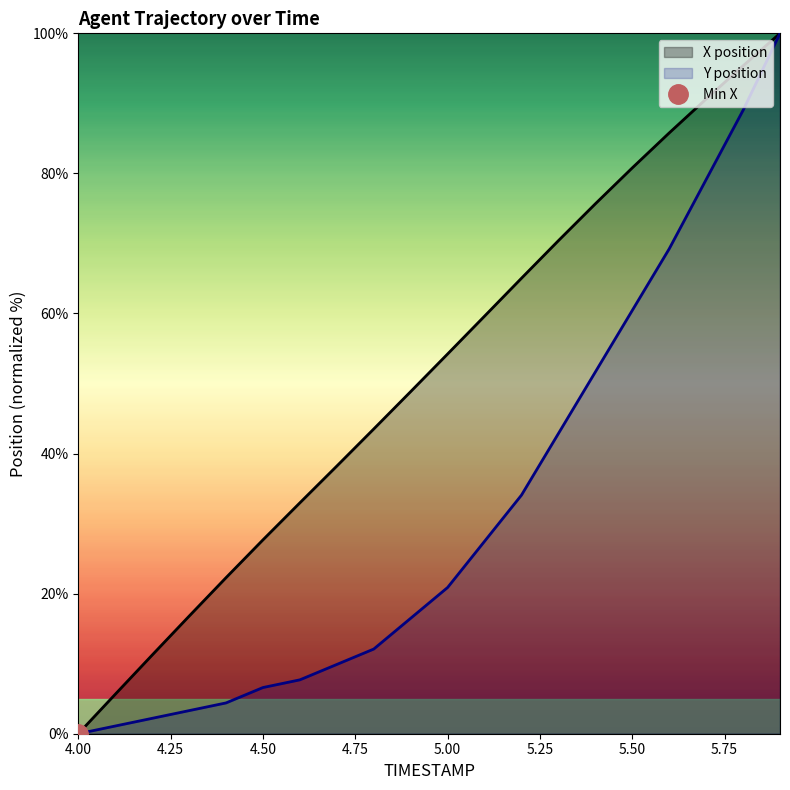

Reading right to left, what are all the values shown in this chart?

X: 5.9=100.0	5.8=95.4	5.7=90.6	5.6=85.8	5.5=80.8	5.4=75.7	5.3=70.4	5.2=65.0	5.1=59.6	5.0=54.2	4.9=48.8	4.8=43.5	4.7=38.2	4.6=33.0	4.5=27.7	4.4=22.3	4.3=16.8	4.2=11.2	4.1=5.6	4.0=0.0
Y: 5.9=100.0	5.8=89.0	5.7=79.1	5.6=69.2	5.5=60.4	5.4=51.6	5.3=42.9	5.2=34.1	5.1=27.5	5.0=20.9	4.9=16.5	4.8=12.1	4.7=9.9	4.6=7.7	4.5=6.6	4.4=4.4	4.3=3.3	4.2=2.2	4.1=1.1	4.0=0.0